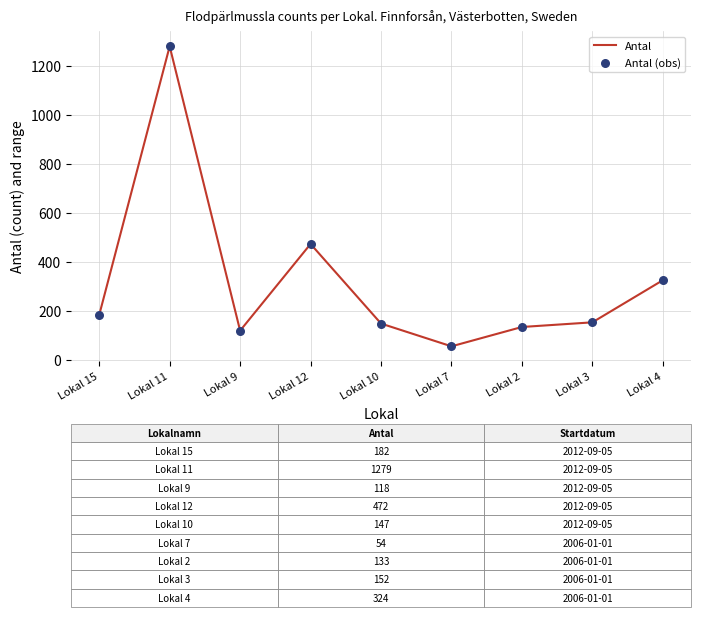

Is it true that the value at Lokal 10 is 147?

True